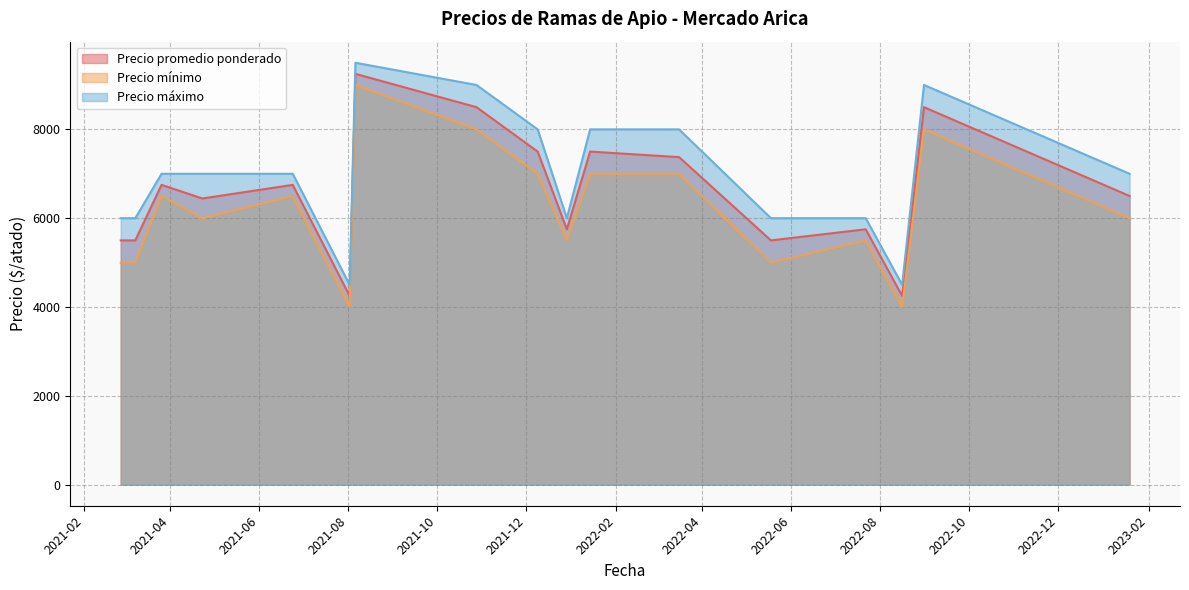

True or false: Precio máximo has a value of 6457 at 2022-08-16.

False